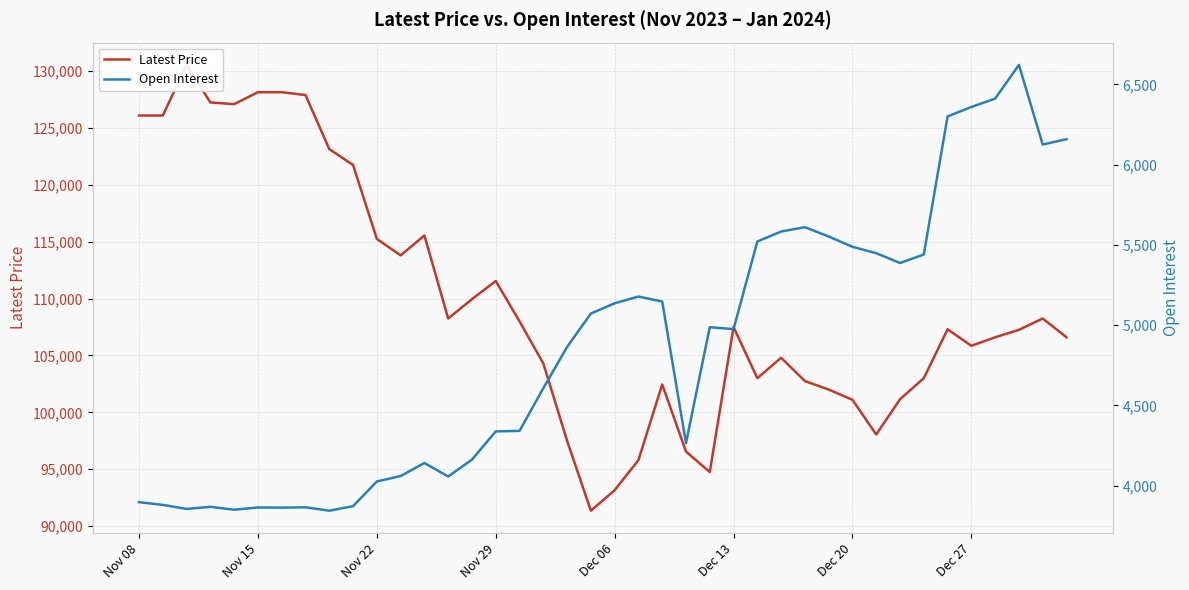

Which series changed the most between Dec 06 and 25?

Latest Price